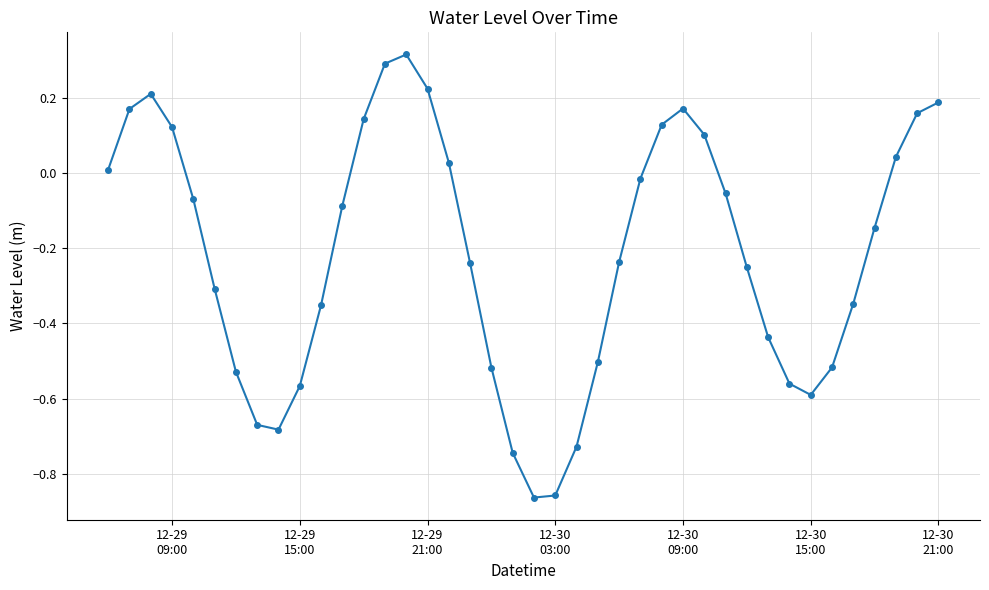

What is the difference between the maximum and second lowest values?

1.2